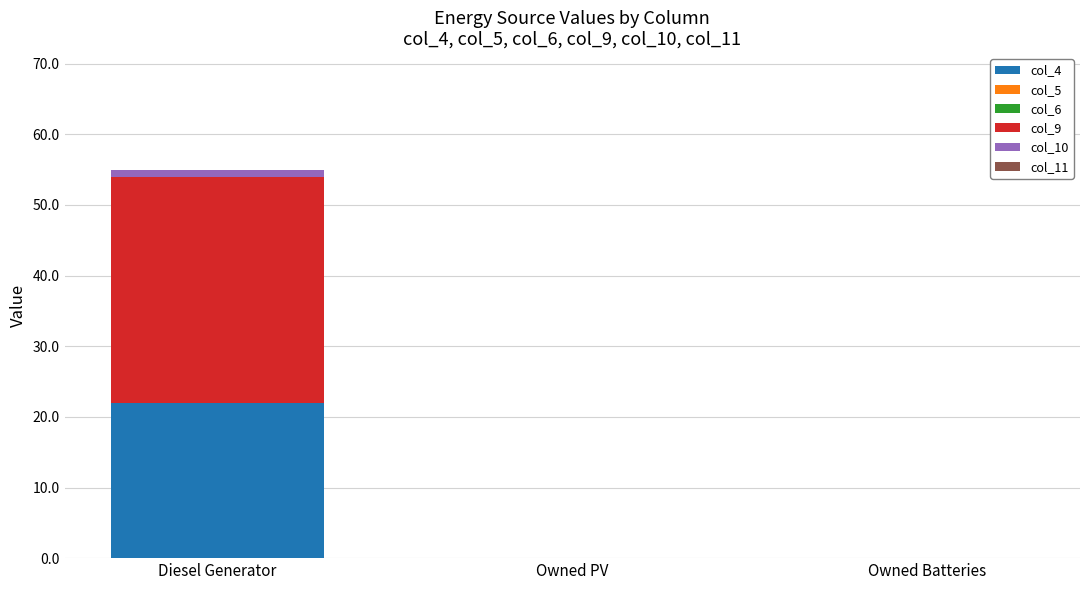

At which label does col_4 reach its peak?

Diesel Generator